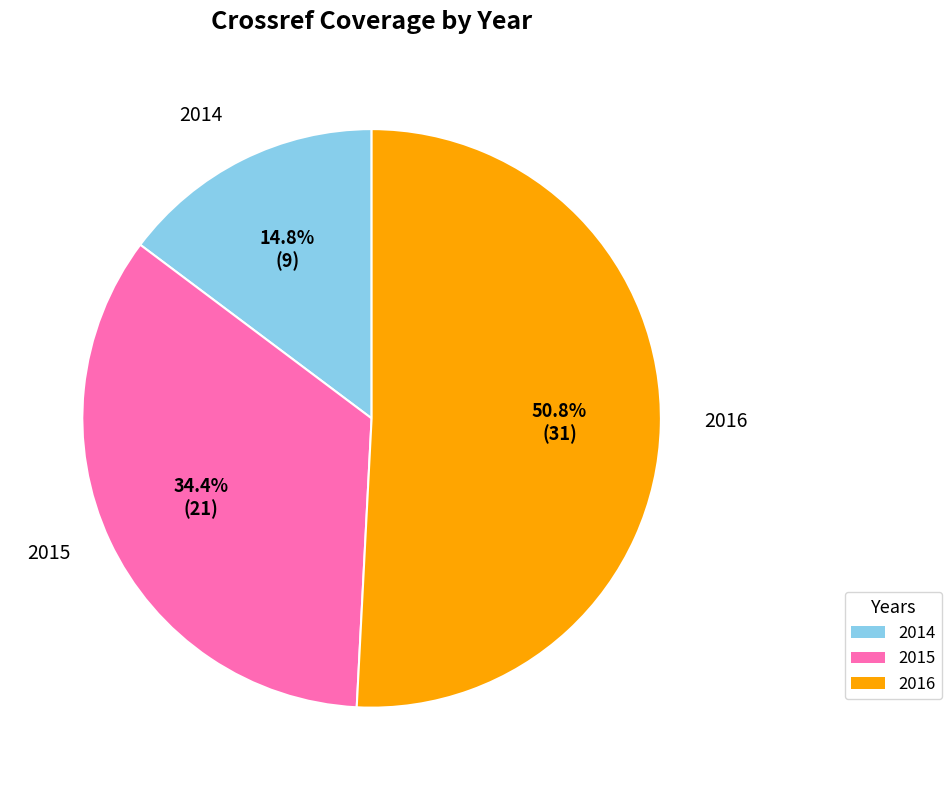

What is the ratio of the value at 2014 to the value at 2016?

0.3